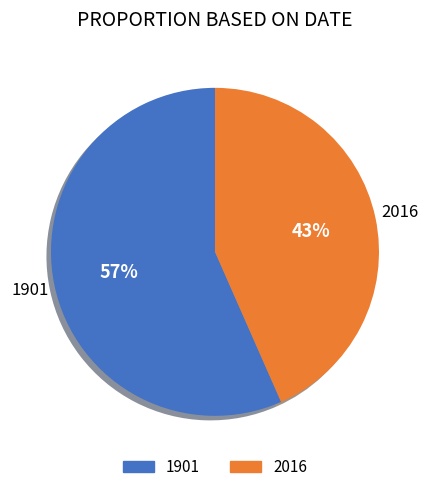

To the nearest percent, what percentage of the pie is 2016?

43%